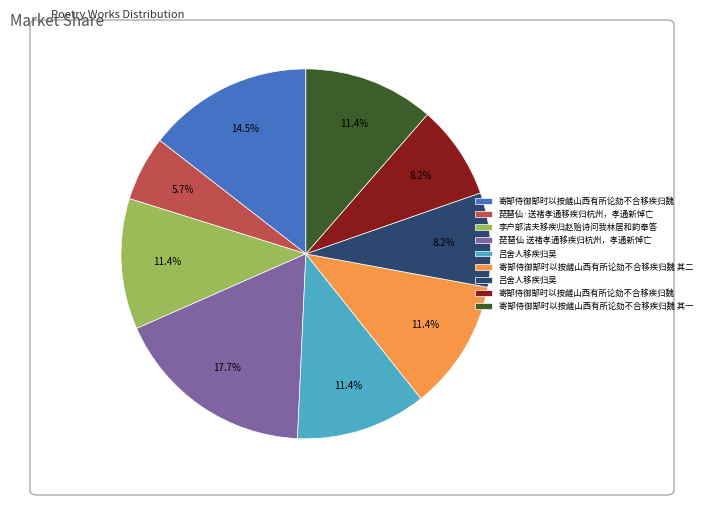

Is there a majority slice in this chart?

No